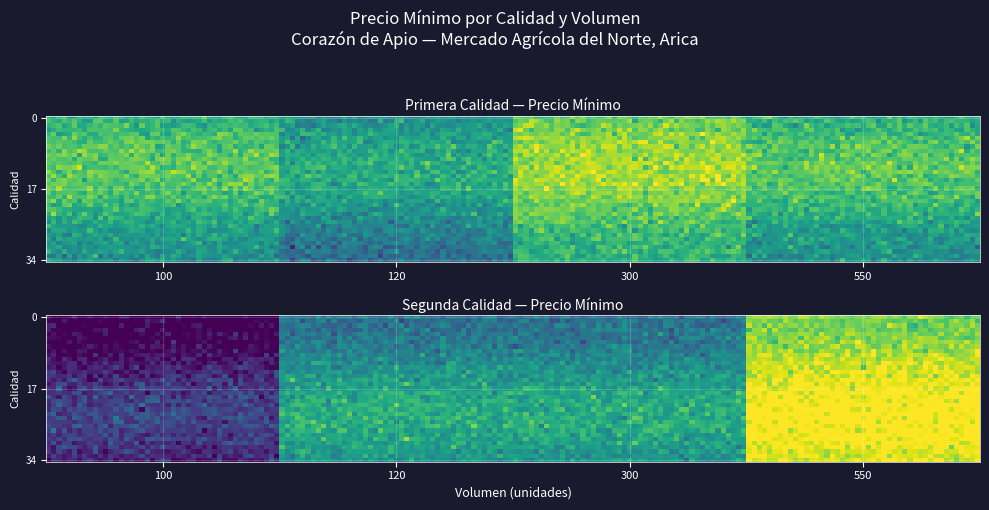

What is the minimum value shown in the chart?

1000